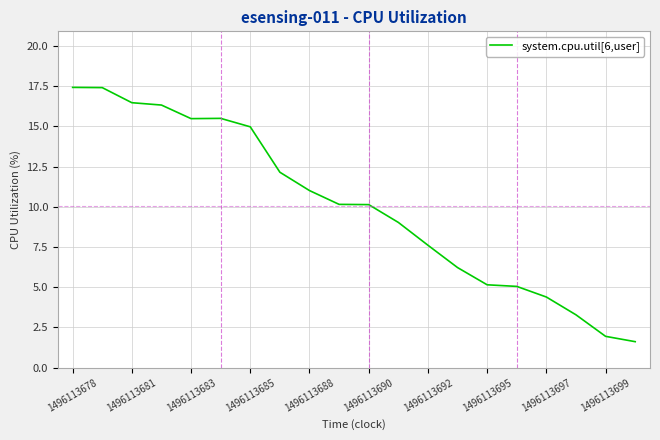

What is the difference between the maximum and minimum values?

15.8